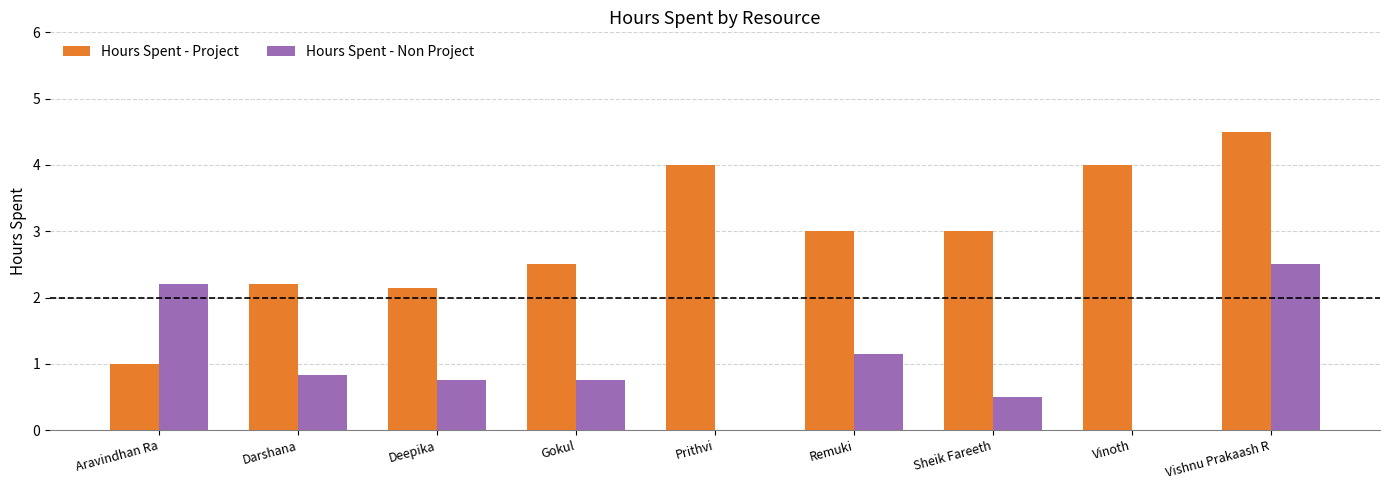

The Hours Spent - Project series shows 2.5 at Gokul. True or false?

True